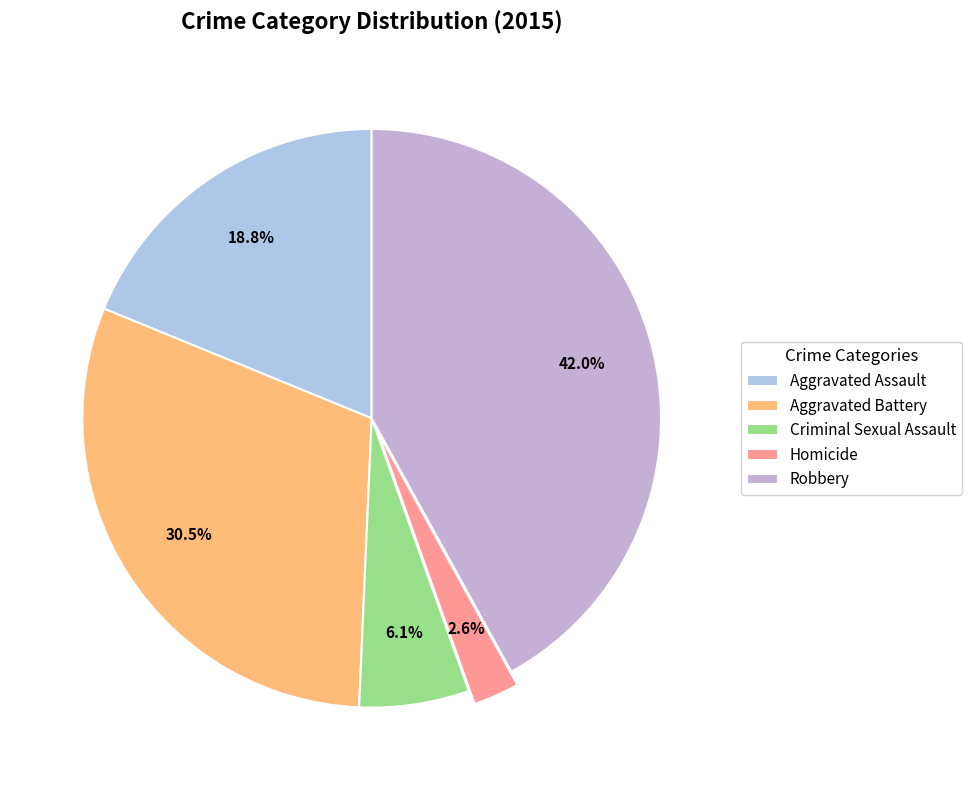

Combined, what portion of the pie is Homicide and Robbery?

44.6%